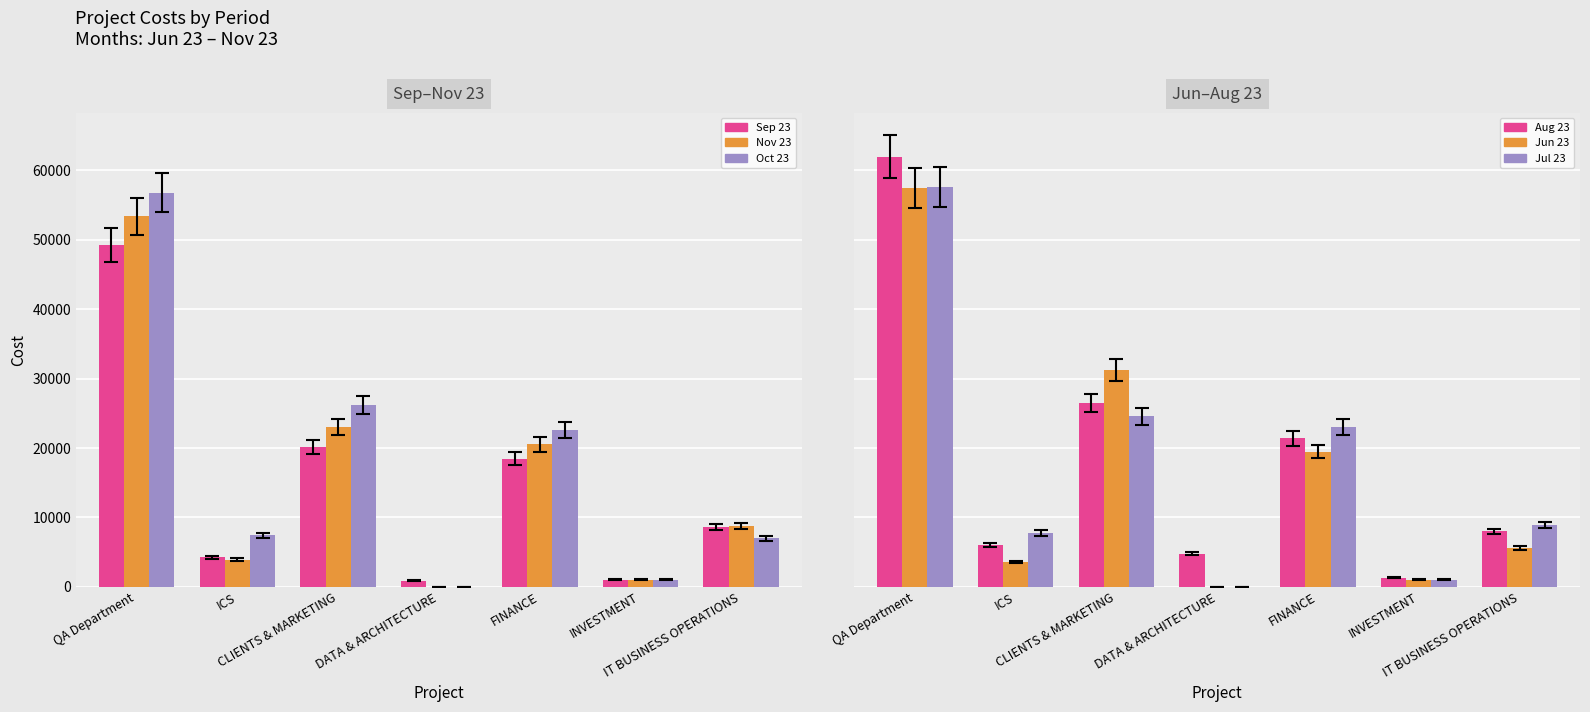

What is the sum of the Aug 23 values at INVESTMENT and CLIENTS & MARKETING?

27808.5